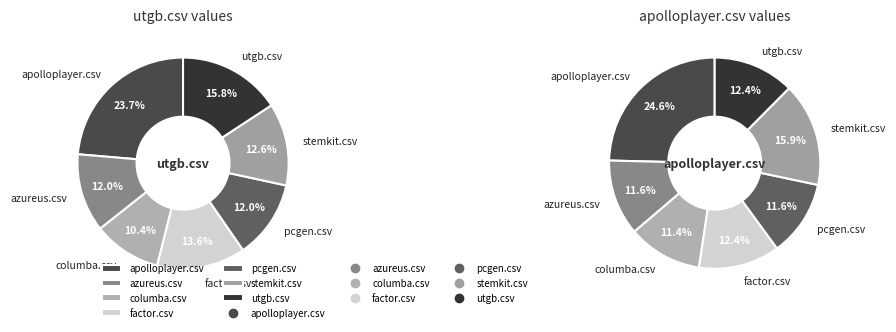

True or false: continuum-ide.csv accounts for 0% of the total.

True